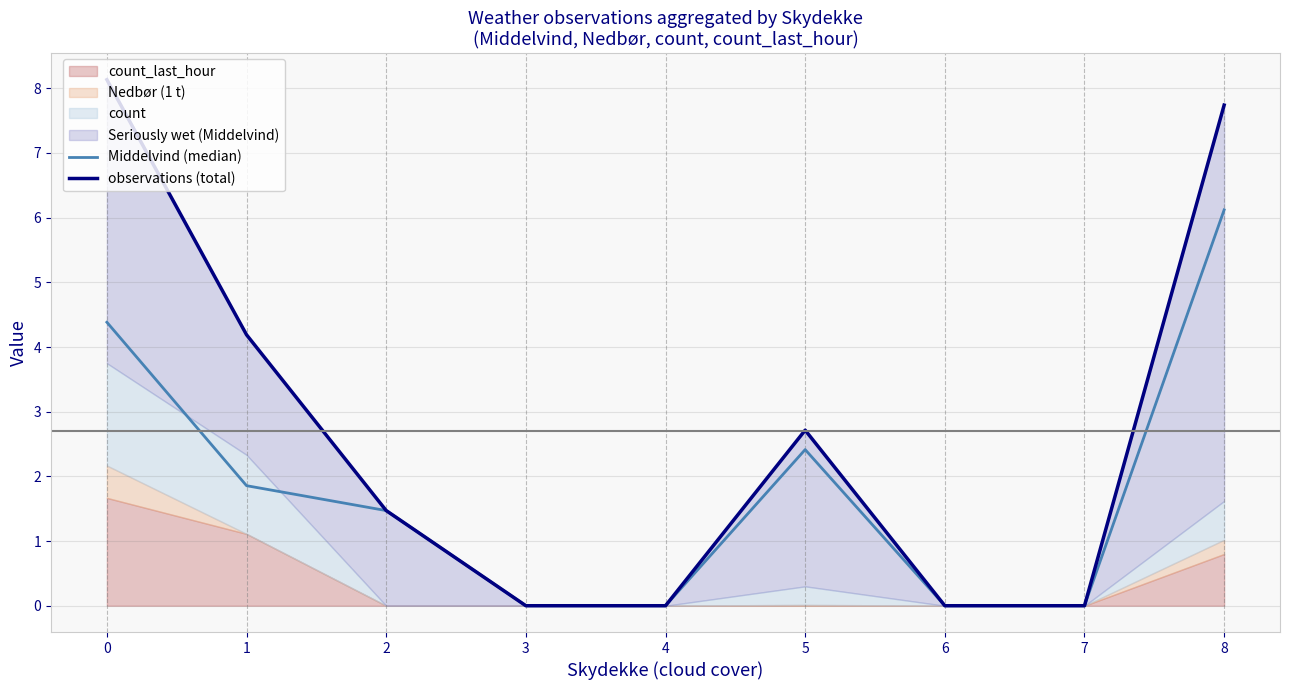

What is the sum of the observations (total) values at 6 and 5?

2.7